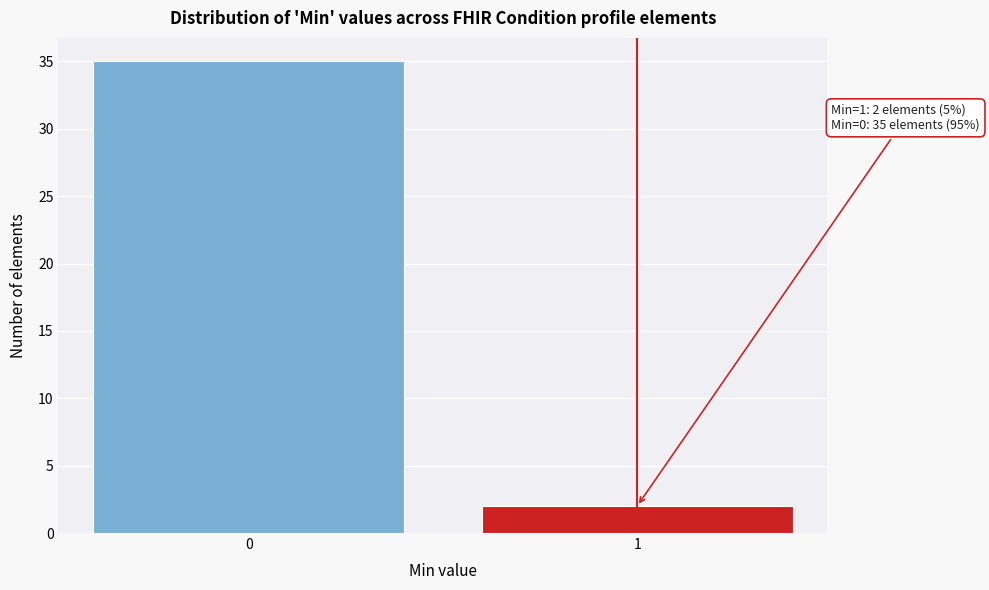

Reading left to right, what are all the values shown in this chart?

0=35	1=2